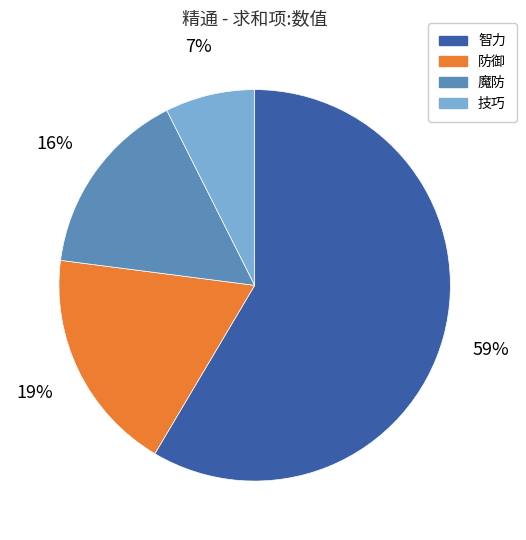

To the nearest percent, what portion does 魔防 represent?

16%